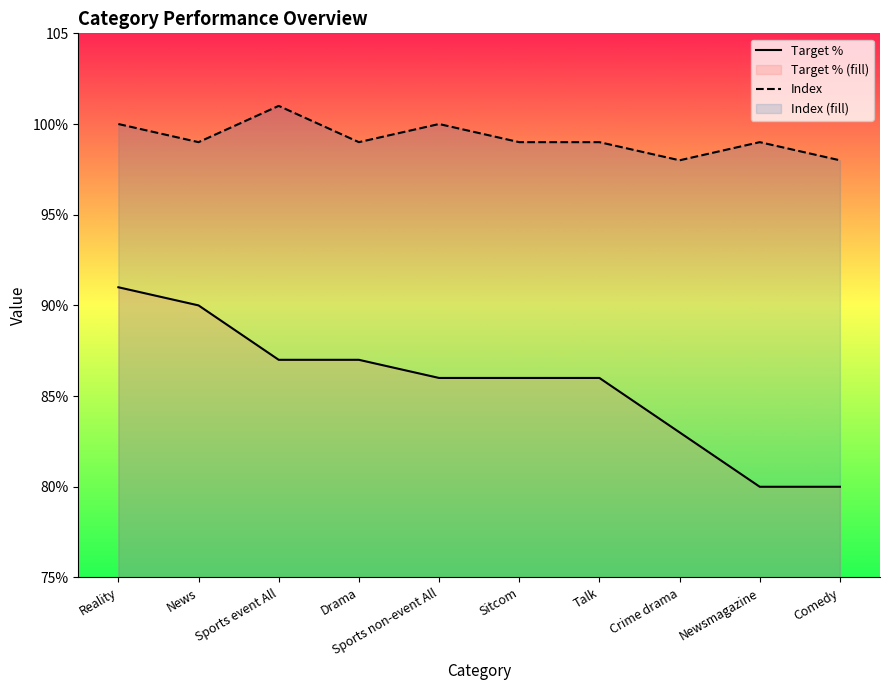

What is the lowest value of the Target % series?

80.0